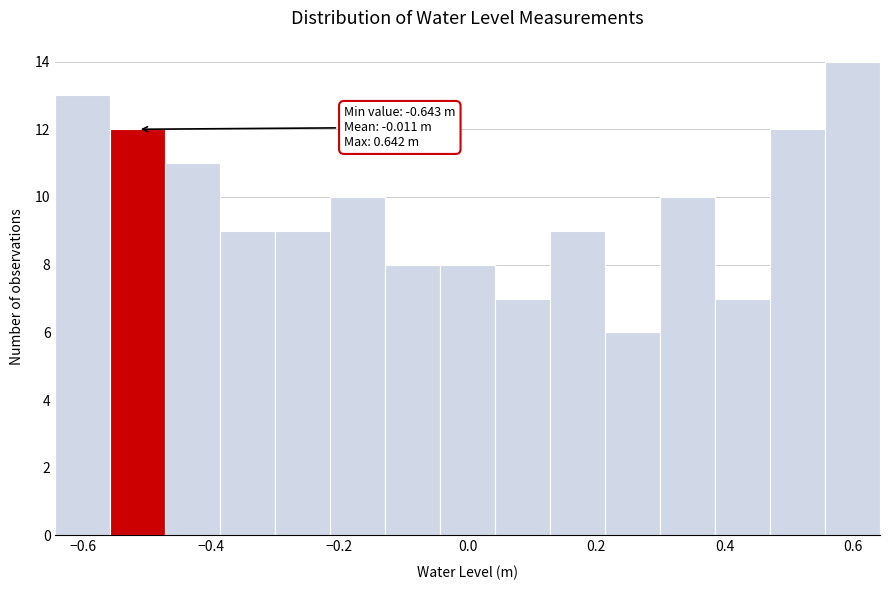

Which range on the x-axis has the tallest bar?

0.56 to 0.64